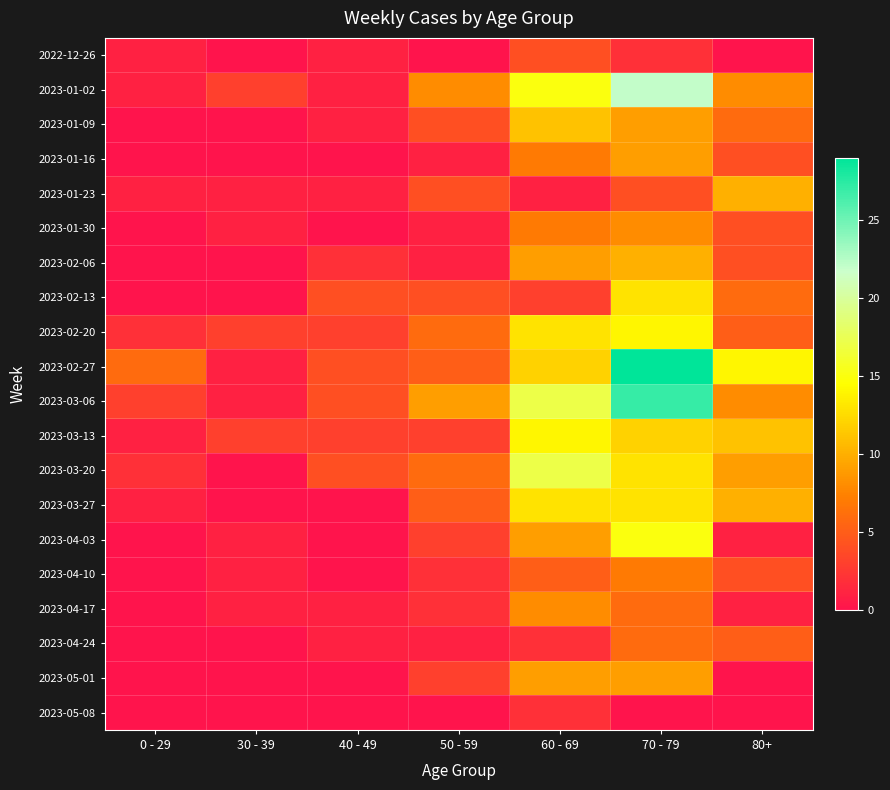

Count the number of data series in this chart.

20